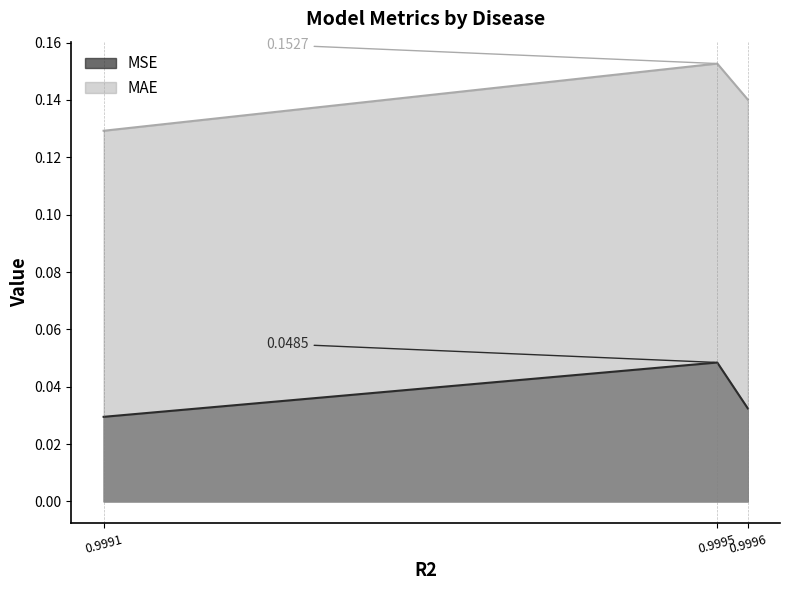

Rank the series by their maximum value, from highest to lowest.

MAE, MSE